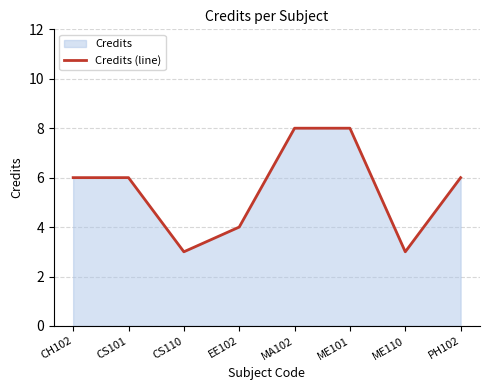

List the labels in order of value, largest first.

MA102, ME101, CH102, CS101, PH102, EE102, CS110, ME110